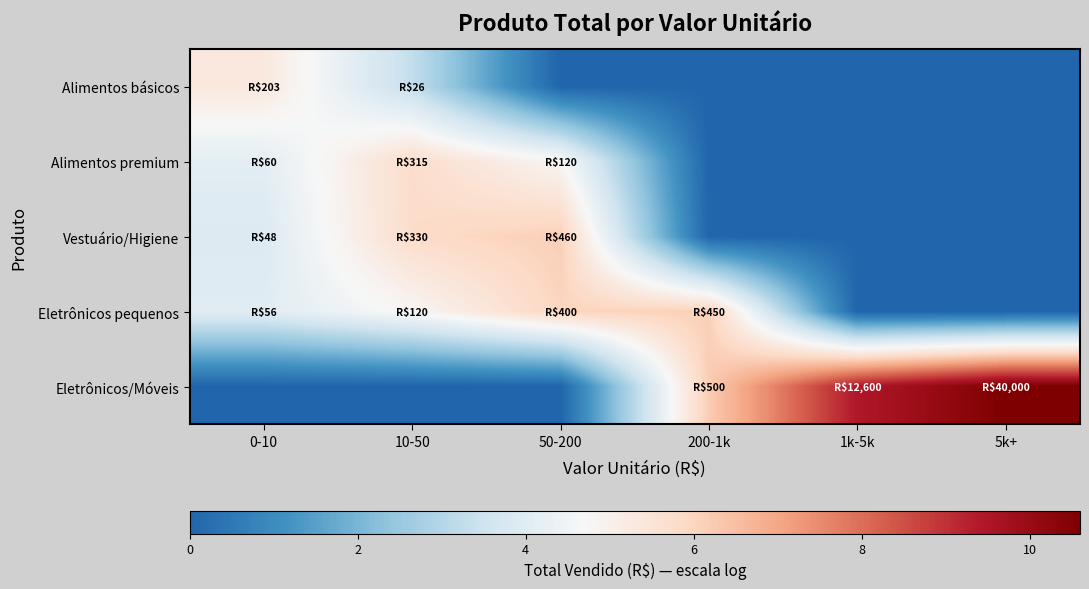

Between 50-200 and 200-1k, which series saw the biggest shift?

Eletrônicos/Móveis